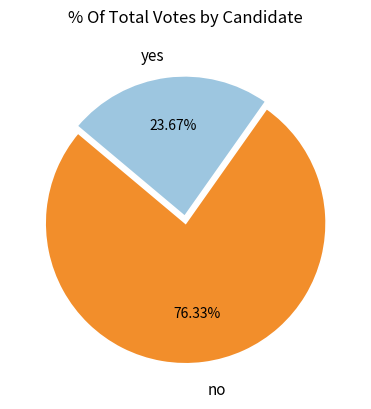

Is there a majority slice in this chart?

Yes